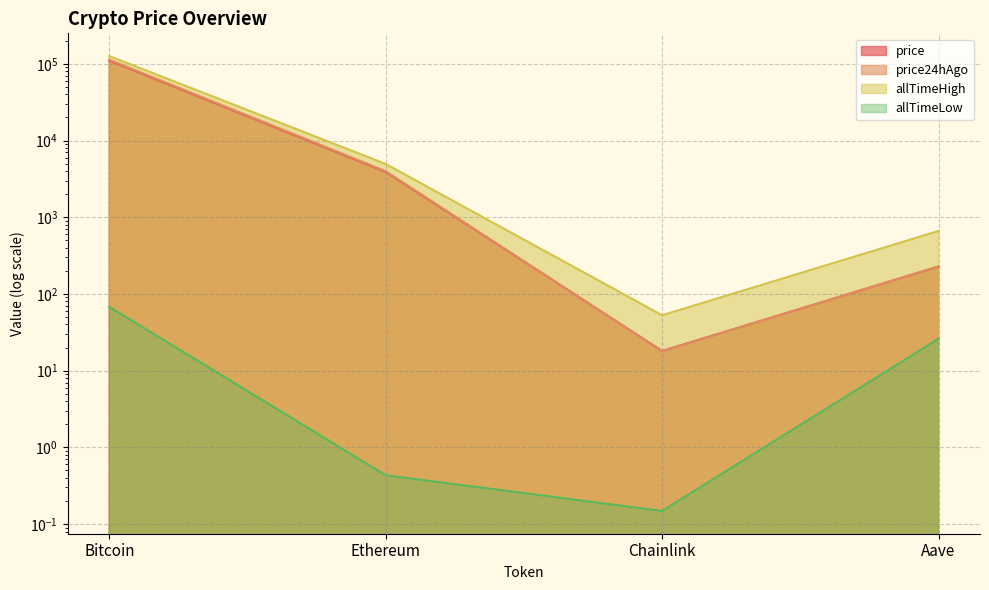

Is the value of allTimeLow at Bitcoin greater than the value of price at Bitcoin?

No